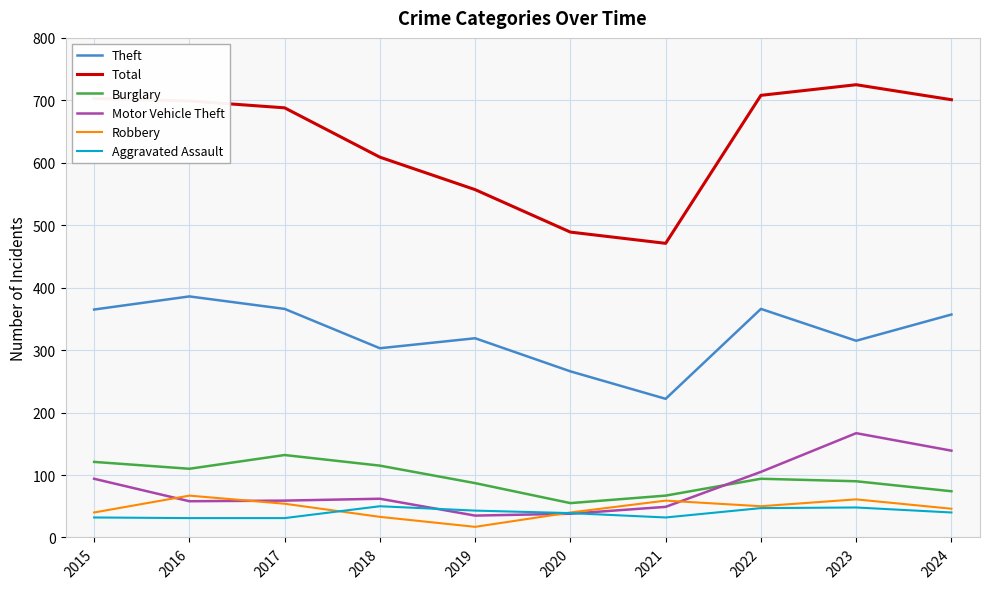

Count the number of categories in the chart.

10